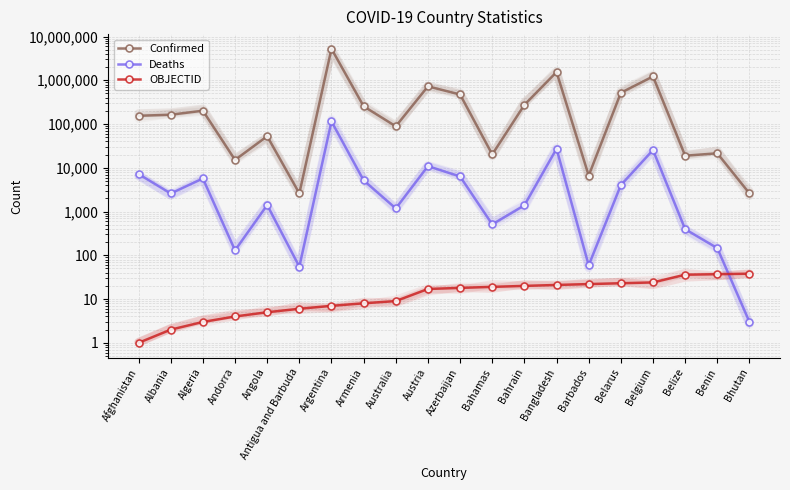

Reading left to right, transcribe all the data shown in this chart.

Confirmed: 154585	163404	201766	15140	52644	2603	5241394	254436	88710	726674	473459	20215	274383	1544238	6631	518369	1224885	18902	21450	2597
Deaths: 7199	2587	5709	130	1409	55	114518	5161	1178	10918	6327	510	1388	27251	59	4016	25517	395	146	3
OBJECTID: 1	2	3	4	5	6	7	8	9	17	18	19	20	21	22	23	24	36	37	38